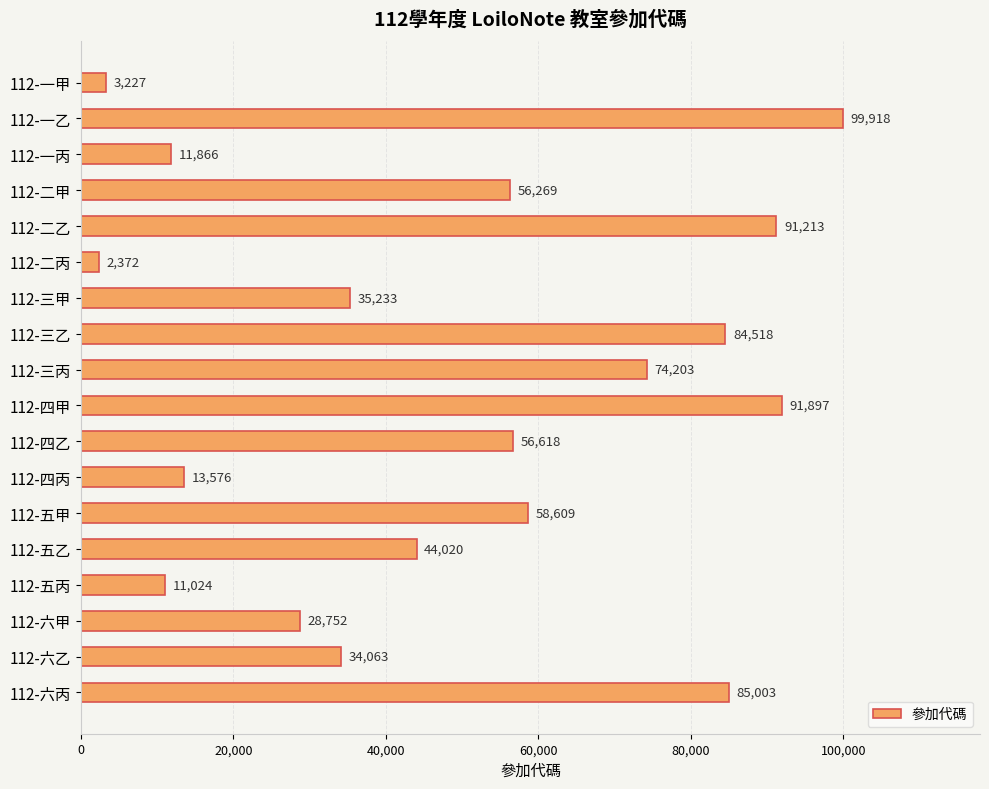

At which label is the value closest to 51145?

112-二甲